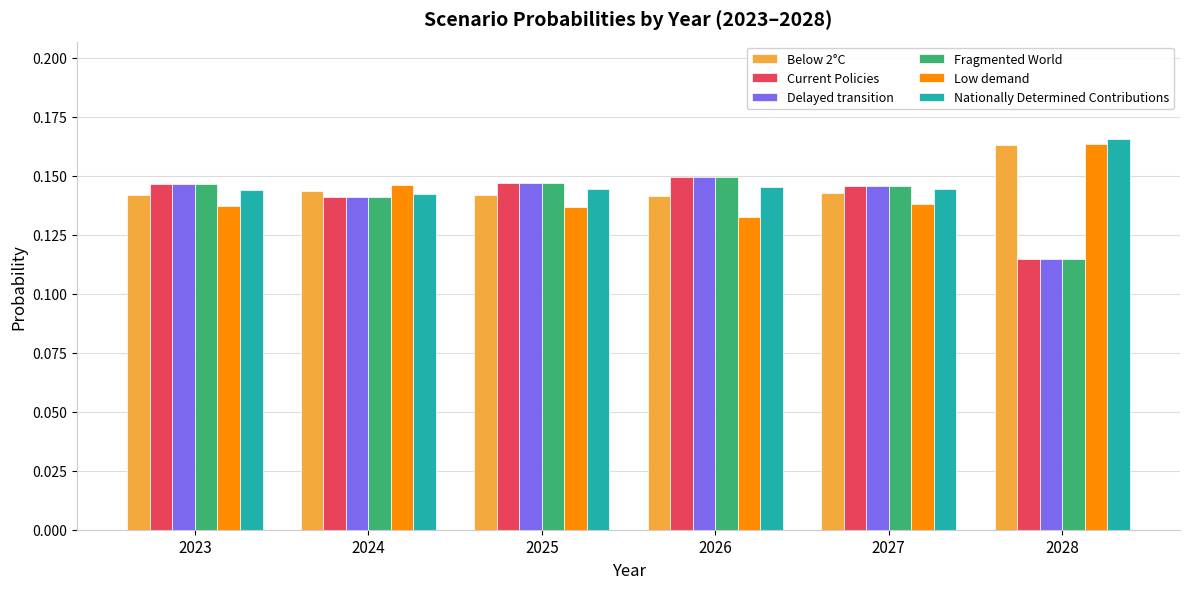

At which category does the chart reach its minimum across all series?

2028